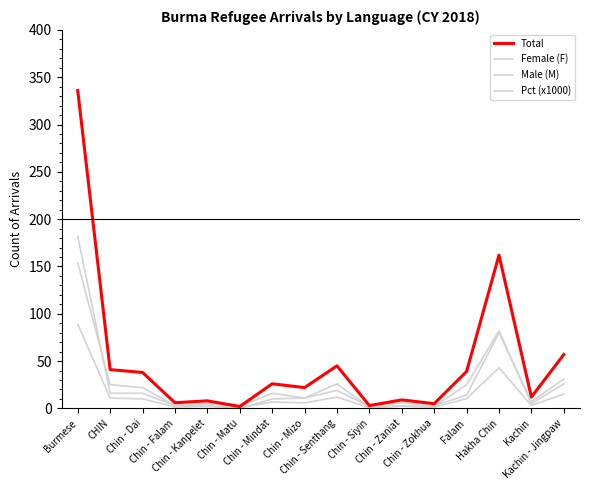

Rank the categories by Female (F) value from highest to lowest.

Burmese, Hakha Chin, Kachin - Jingpaw, CHIN, Chin - Dai, Chin - Senthang, Falam, Chin - Mizo, Chin - Mindat, Kachin, Chin - Zaniat, Chin - Falam, Chin - Kanpelet, Chin - Zokhua, Chin - Siyin, Chin - Matu